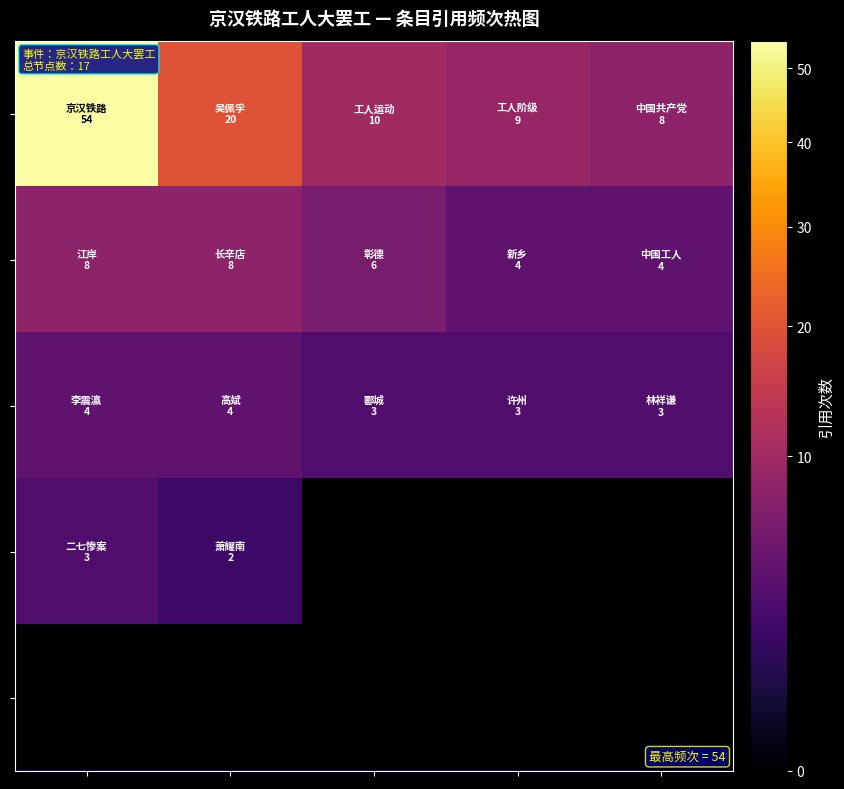

Count the number of categories in the chart.

5